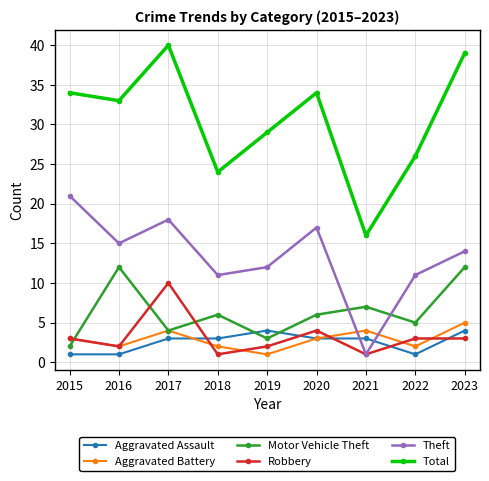

What is the minimum value shown in the chart?

1